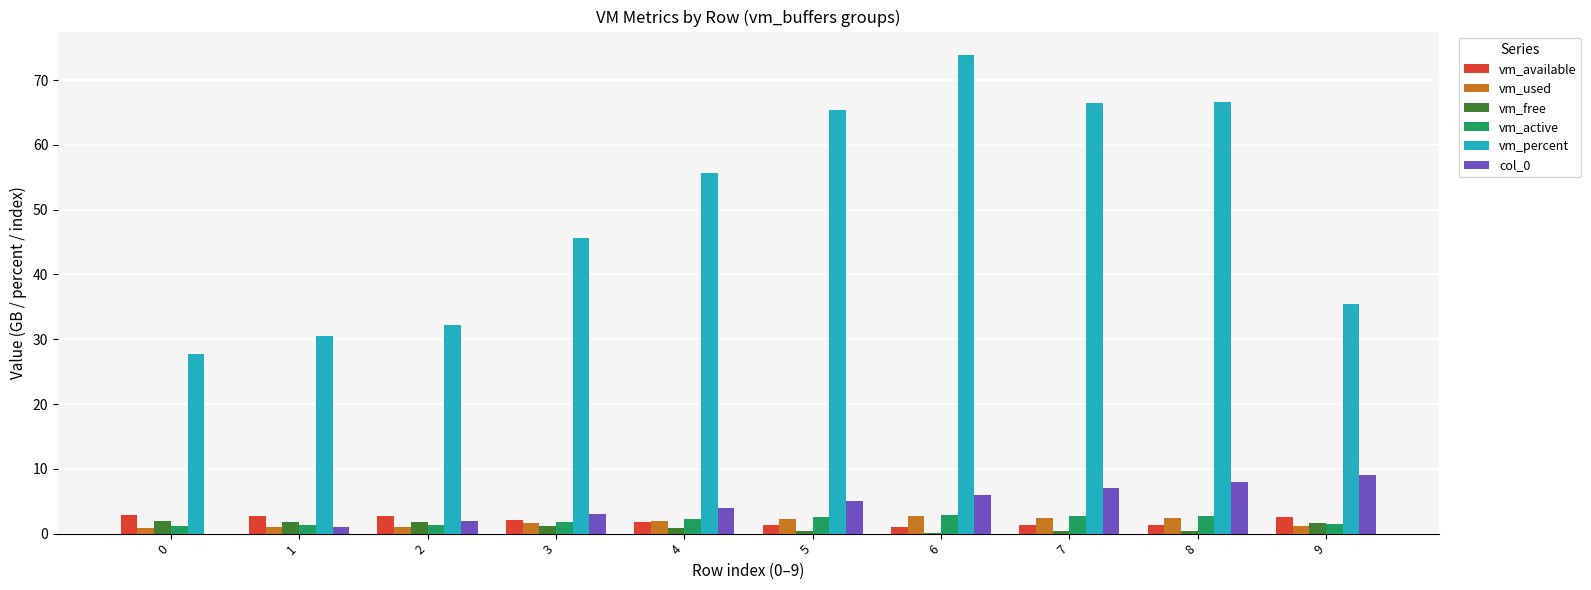

True or false: col_0 has a value of 11.9 at 8.

False